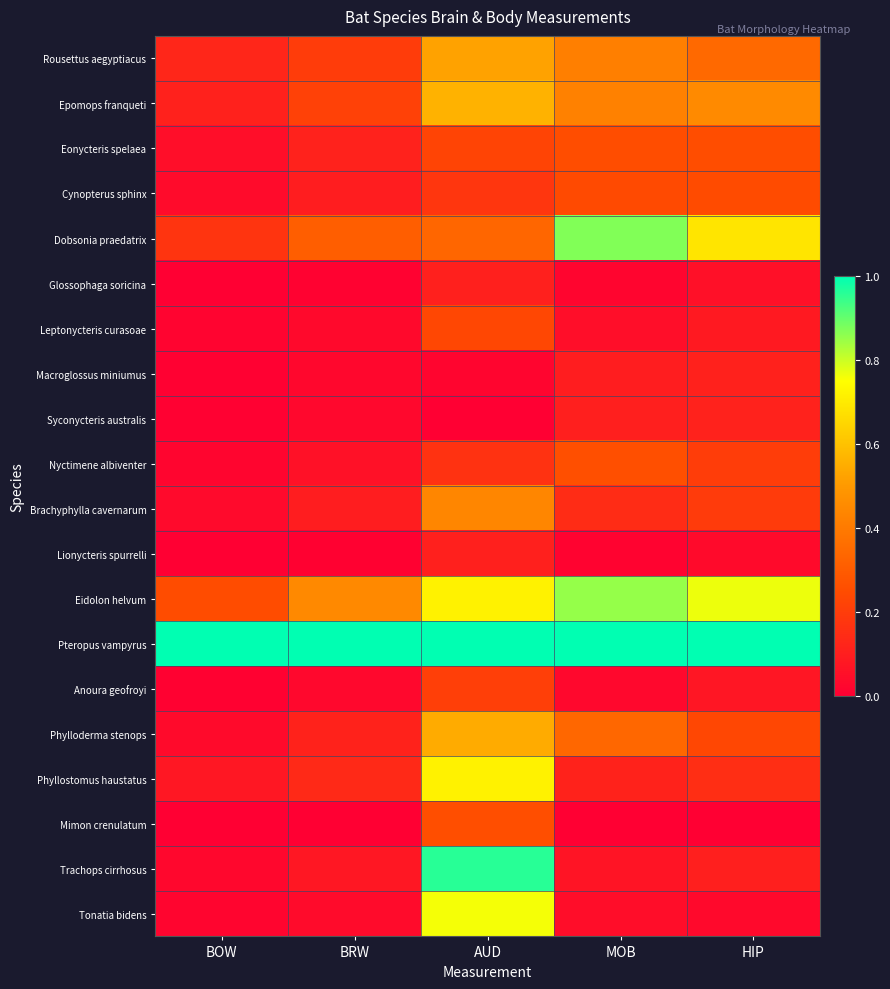

Between BOW and AUD, which is larger?

AUD